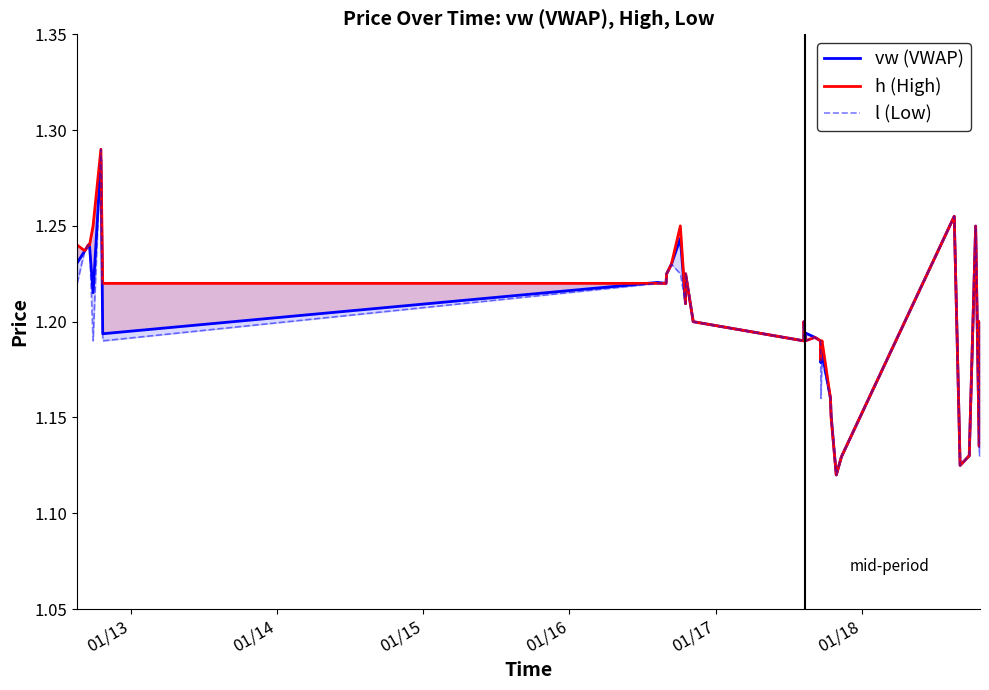

The h (High) series shows 0.6 at 28. True or false?

False